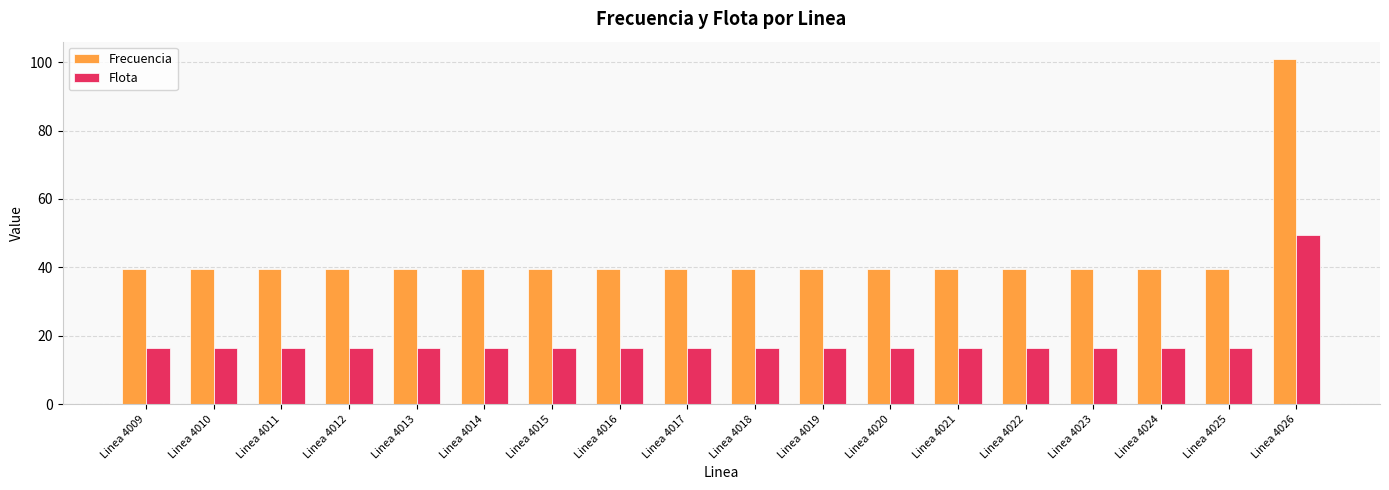

At how many categories does at least one series exceed 44?

1